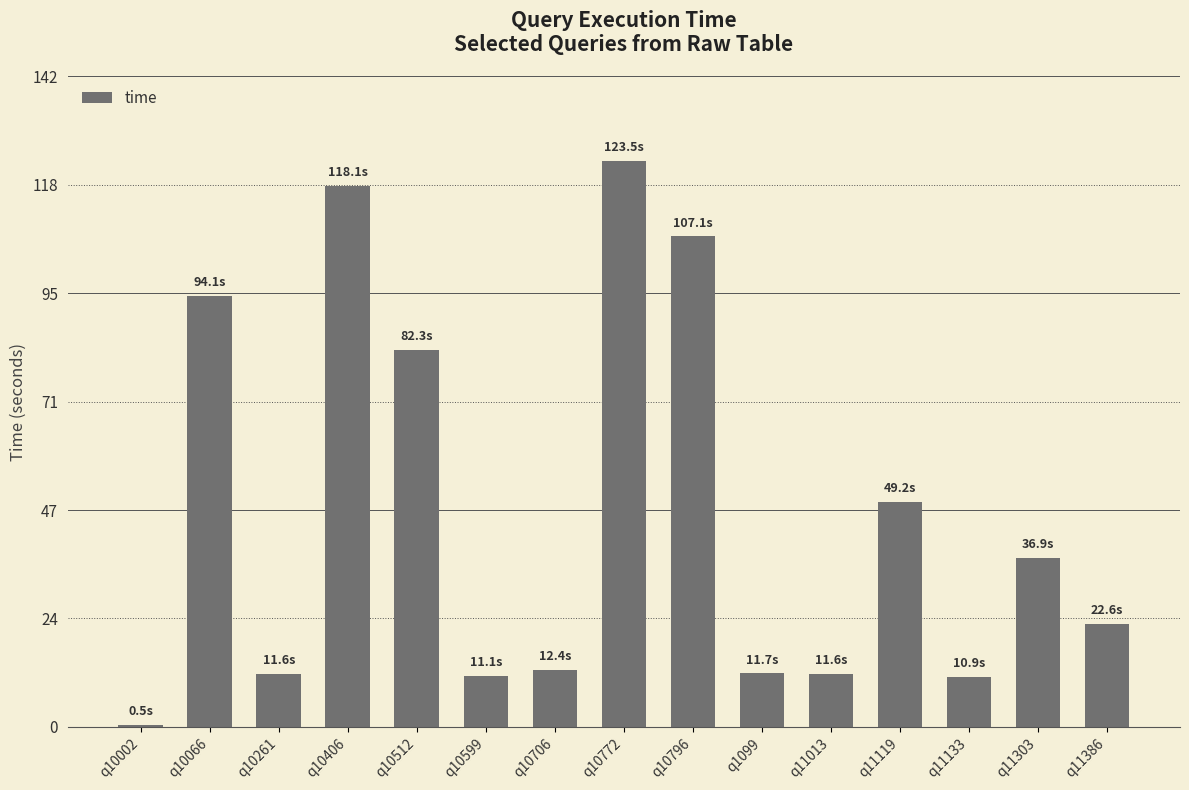

What is the difference between the values at q10261 and q11119?

37.6